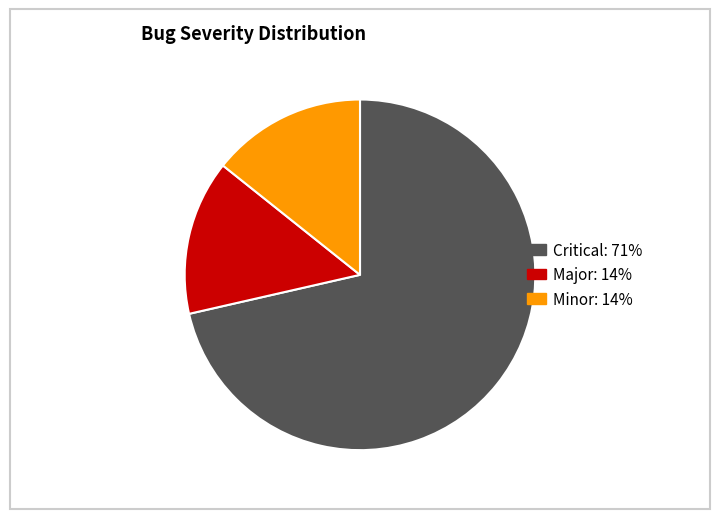

What is the largest slice in the pie chart?

Critical